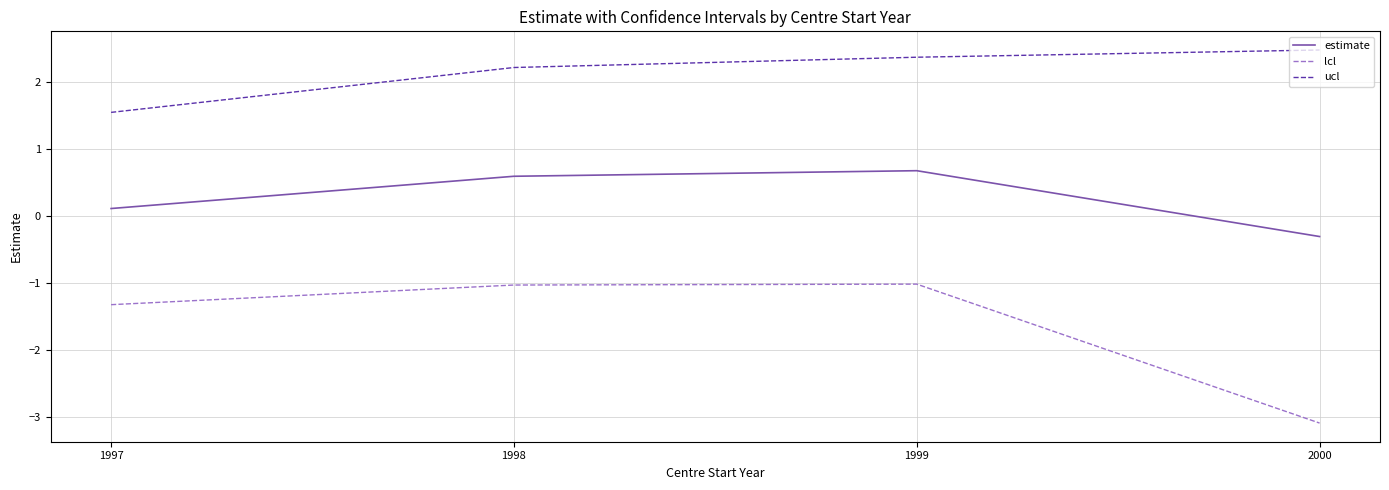

How many series are shown in this chart?

3